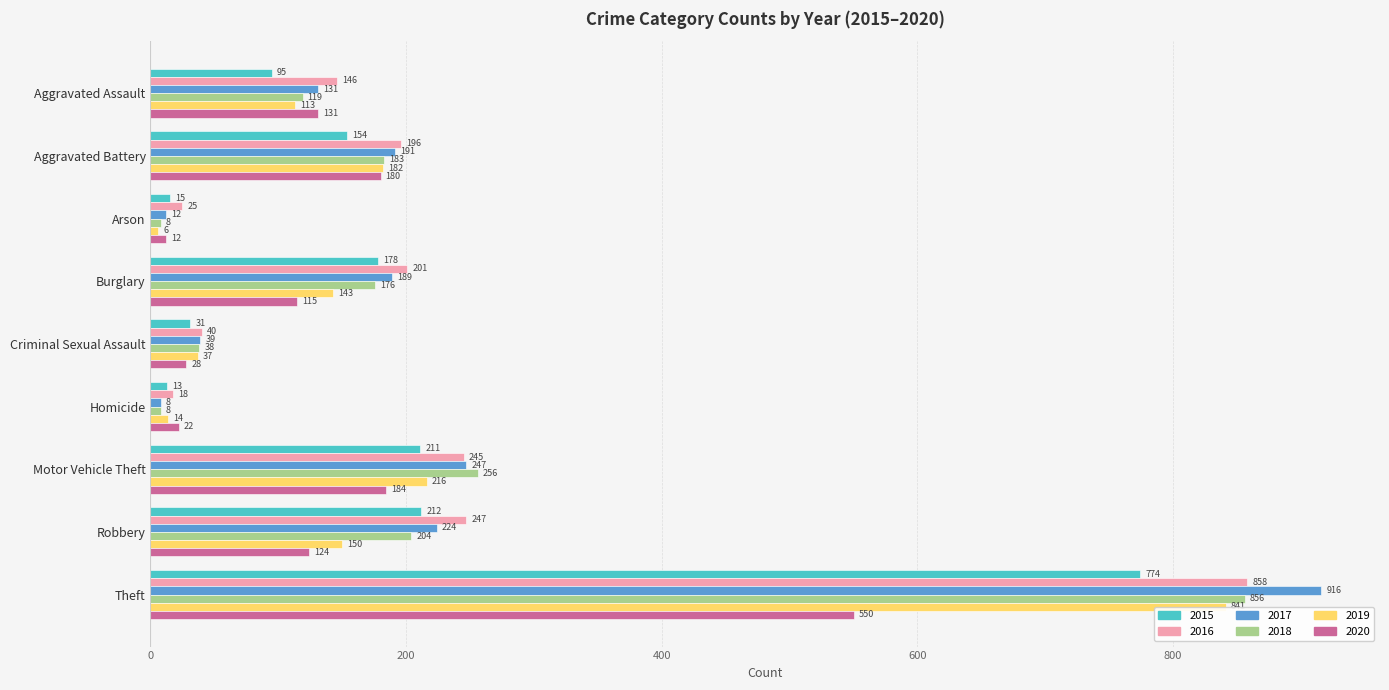

Rank the series by their maximum value, from highest to lowest.

2017, 2016, 2018, 2019, 2015, 2020